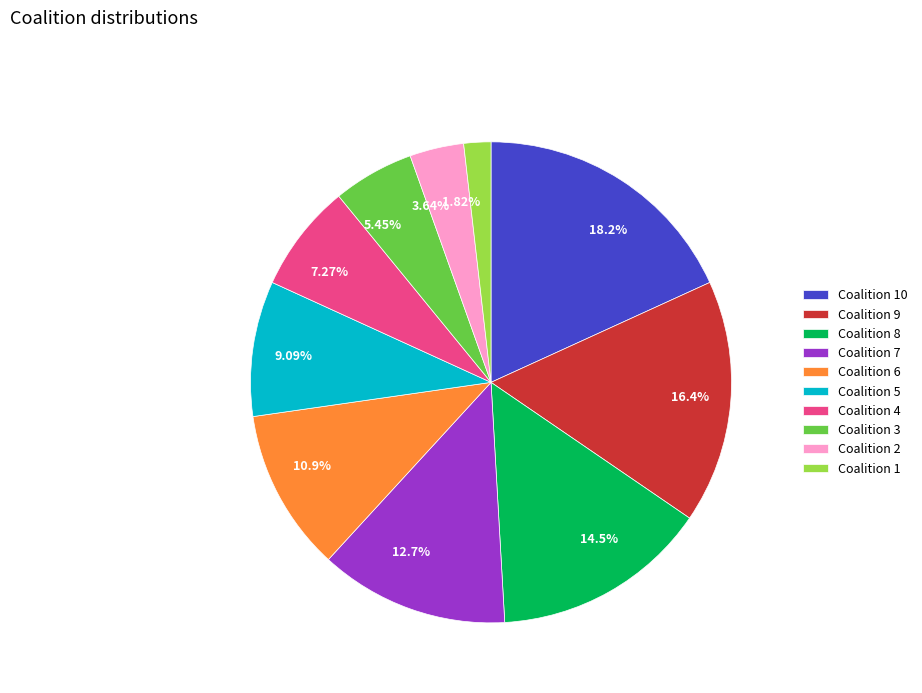

Approximately how many times larger is the value at 10.9% compared to 5.45%?

2.0